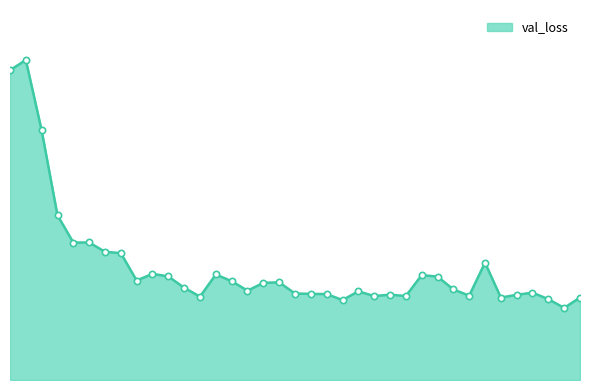

Is this an area chart (filled region under the line)?

Yes